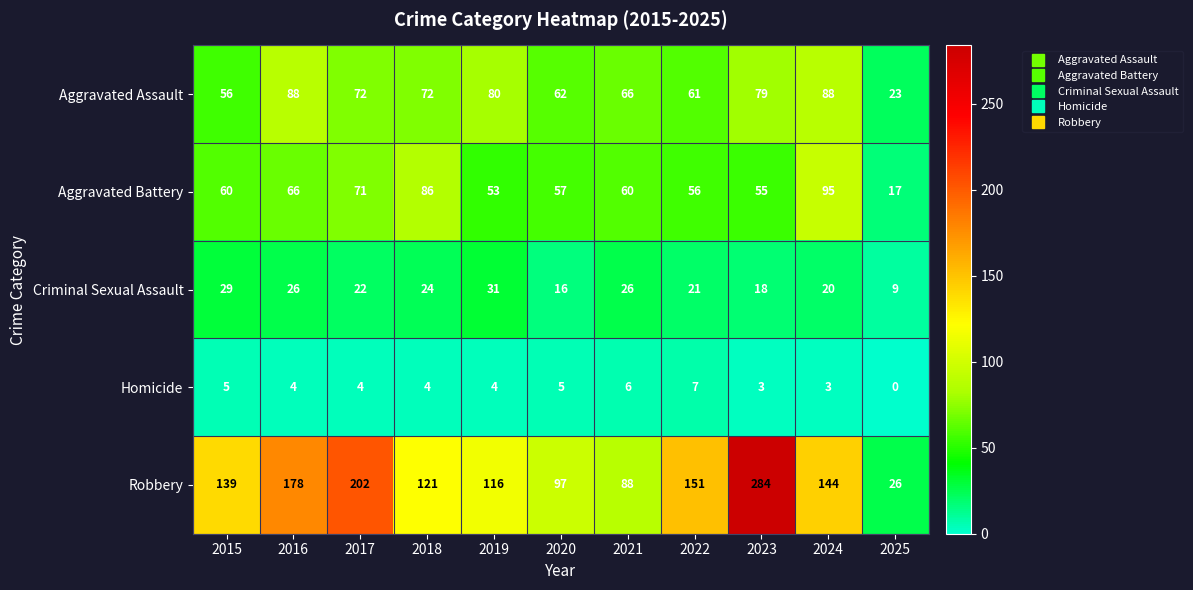

Which series has the largest range (max minus min)?

Robbery